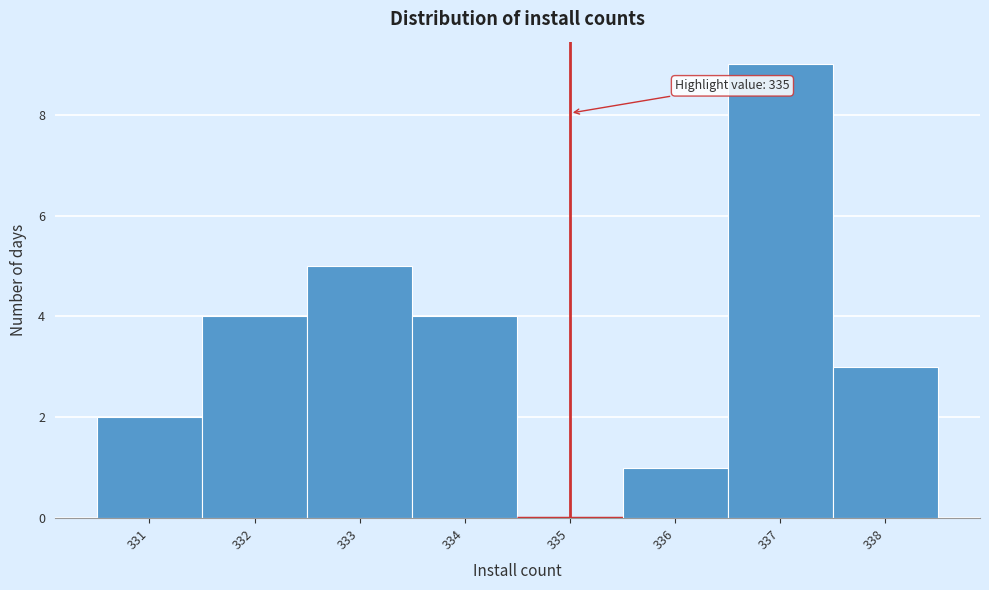

Over which range of the x-axis is the bar tallest?

336.5 to 337.5